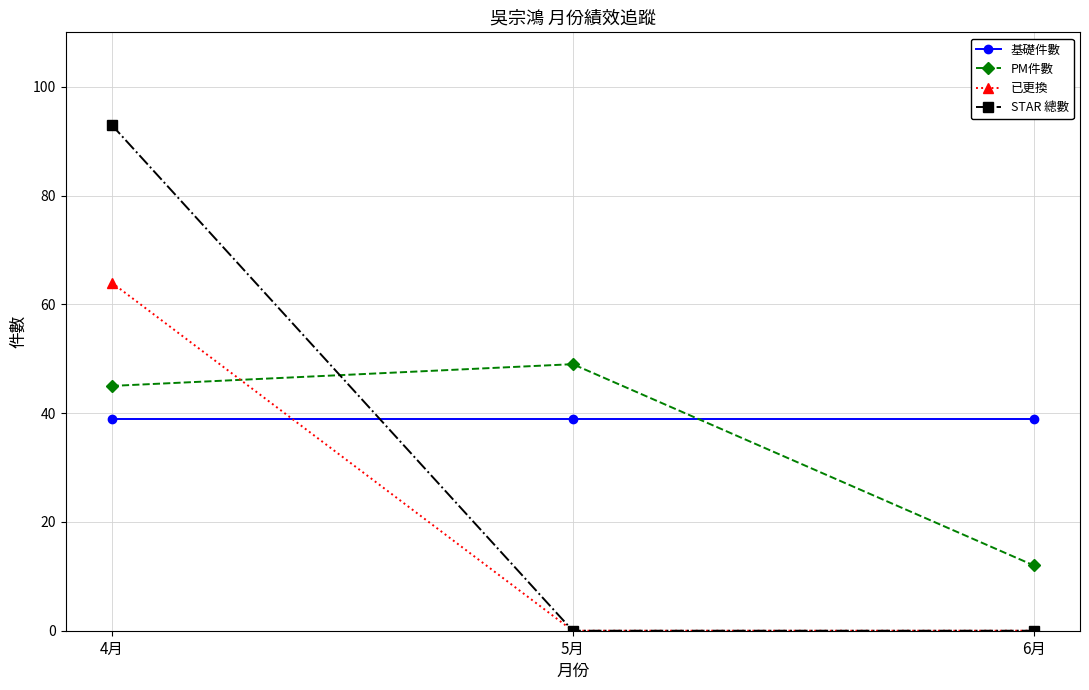

Rank the series by their average value, from highest to lowest.

基礎件數, PM件數, STAR 總數, 已更換